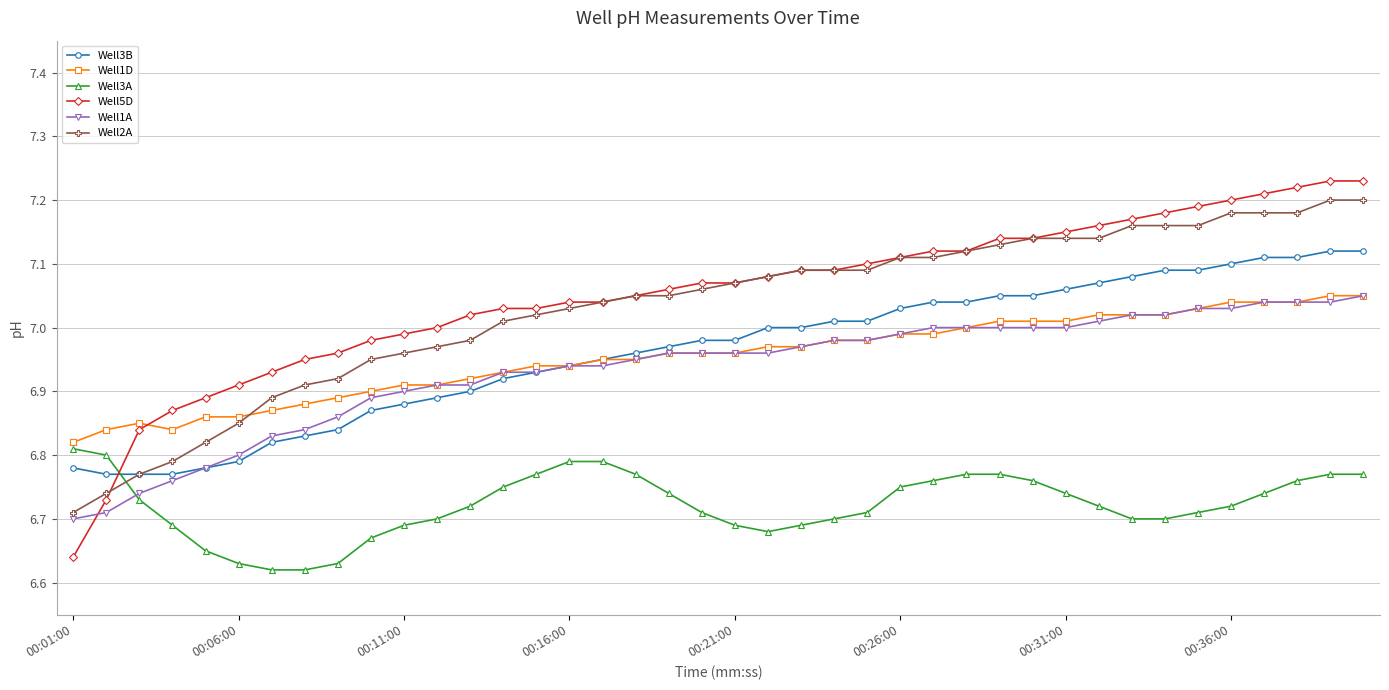

At how many categories does at least one series exceed 6?

40